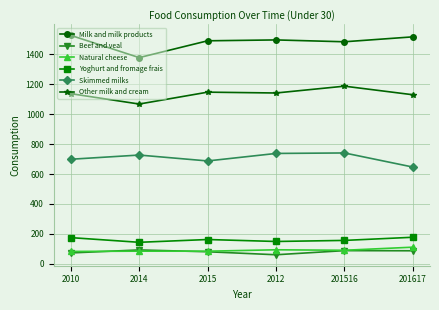

The Natural cheese series shows 85.0 at 2014. True or false?

True